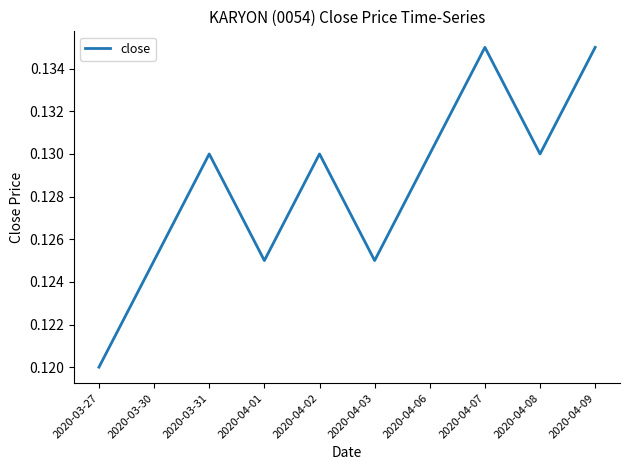

What position from the right is 2020-04-03?

5